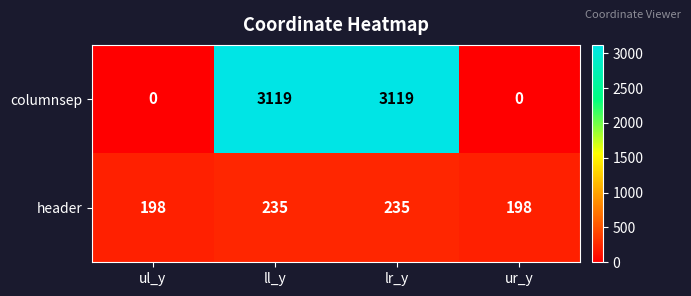

At how many categories does at least one series exceed 372?

2